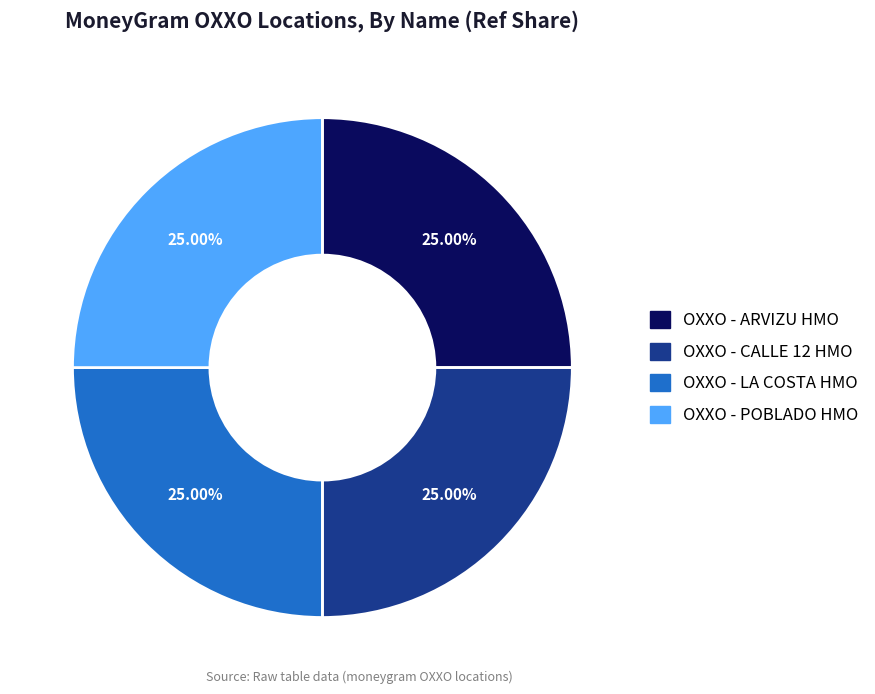

To the nearest percent, what percentage of the pie is OXXO - LA COSTA HMO?

25%